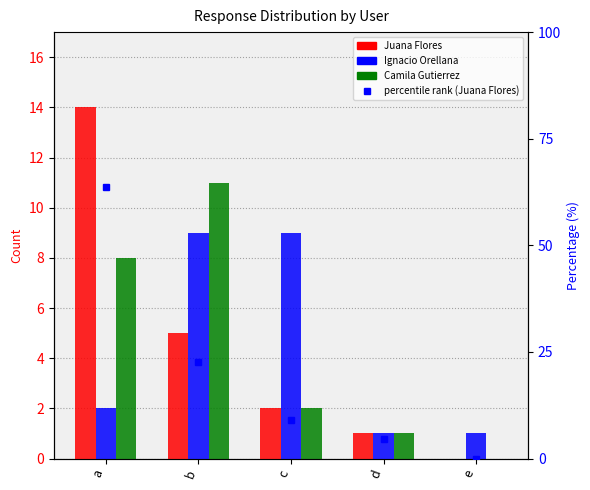

At which category does the chart reach its minimum across all series?

e